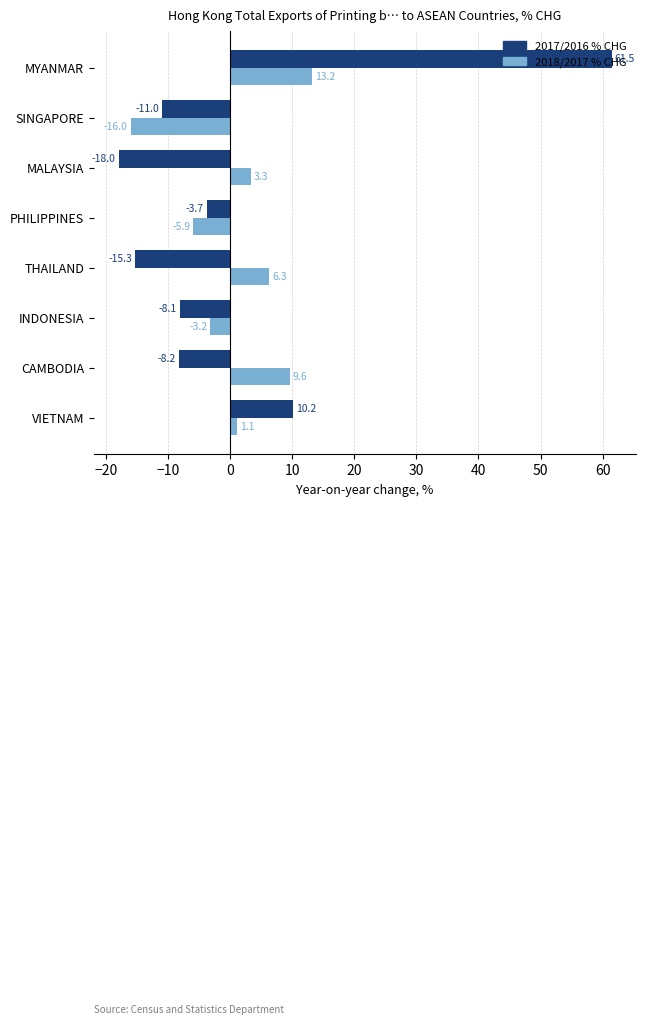

Is the value of 2018/2017 % CHG at SINGAPORE greater than the value of 2017/2016 % CHG at PHILIPPINES?

No